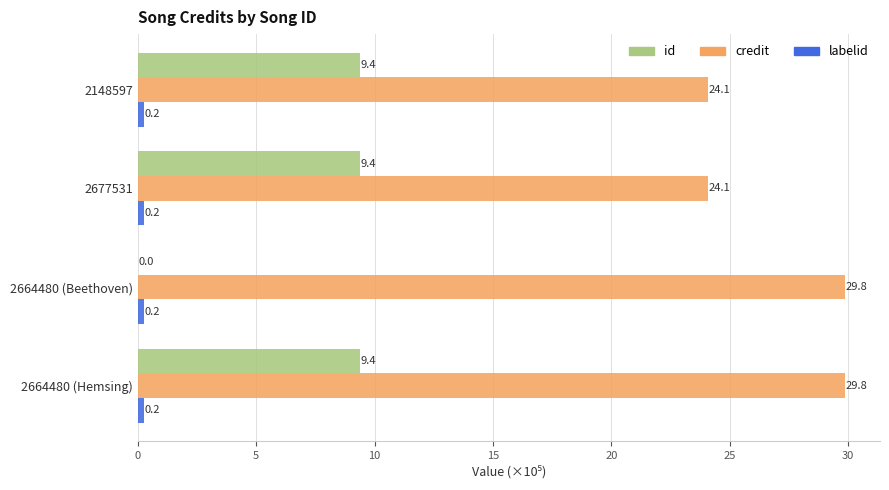

Which series has the largest total across all categories?

credit